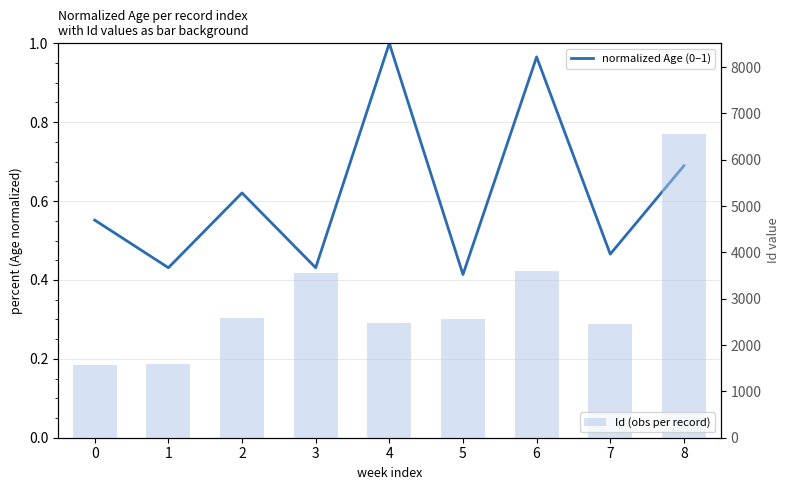

What are all the series names shown in the legend?

normalized Age (0–1), Id (obs per record)